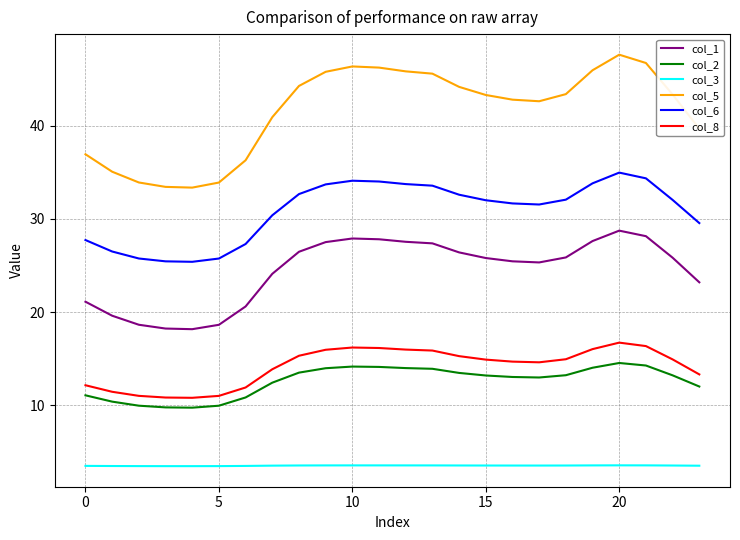

Which series has the widest spread of values?

col_5